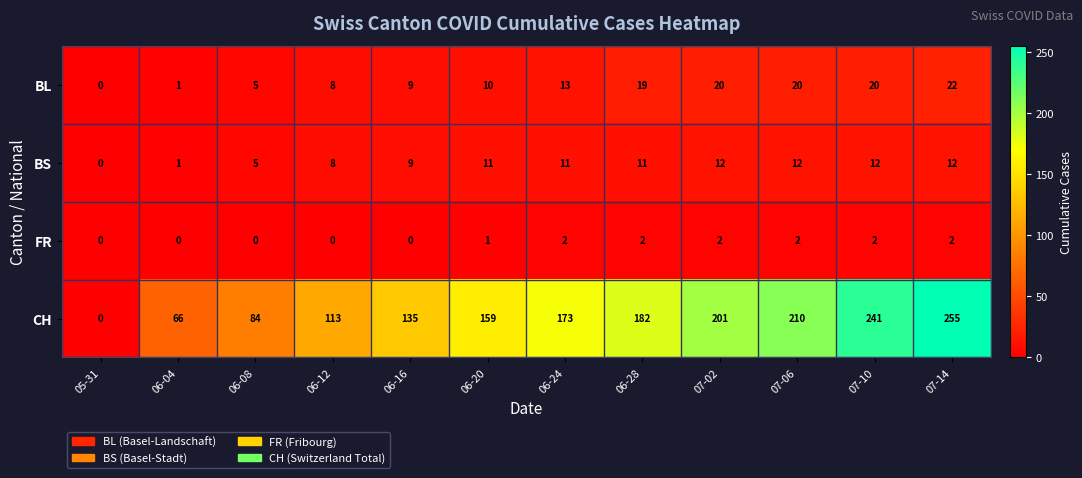

Which label corresponds to the largest value in the chart?

07-14